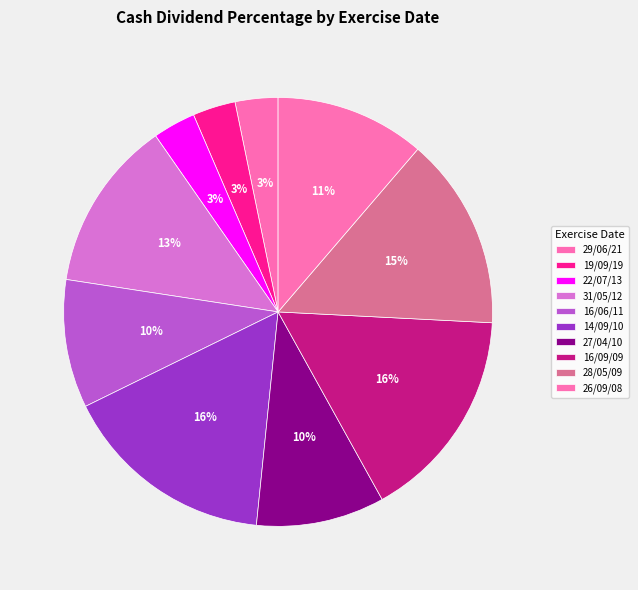

How many segments does this pie chart have?

10